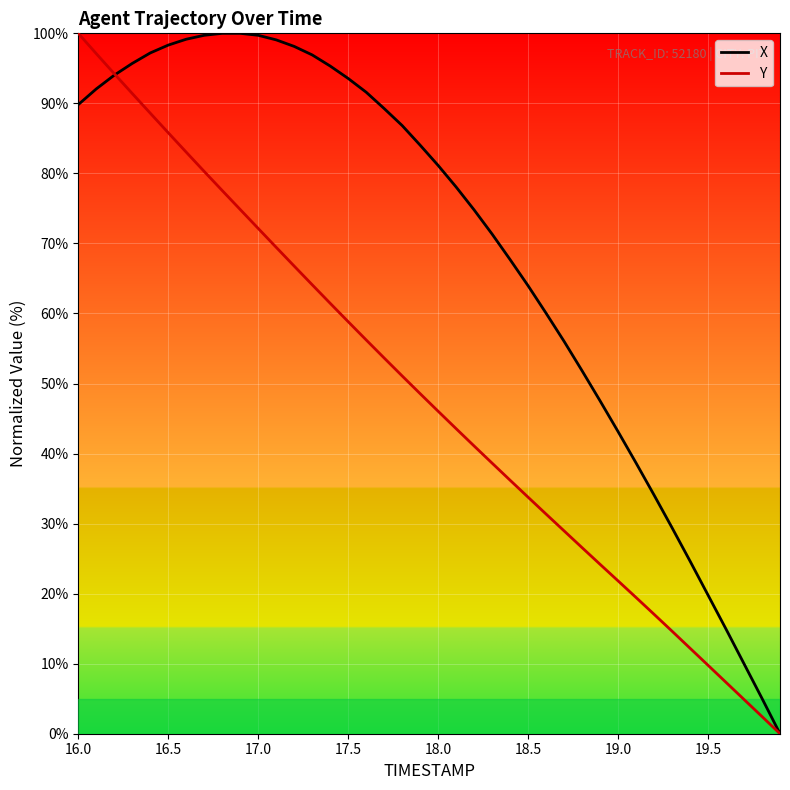

List the series in order of their overall mean, highest first.

X, Y